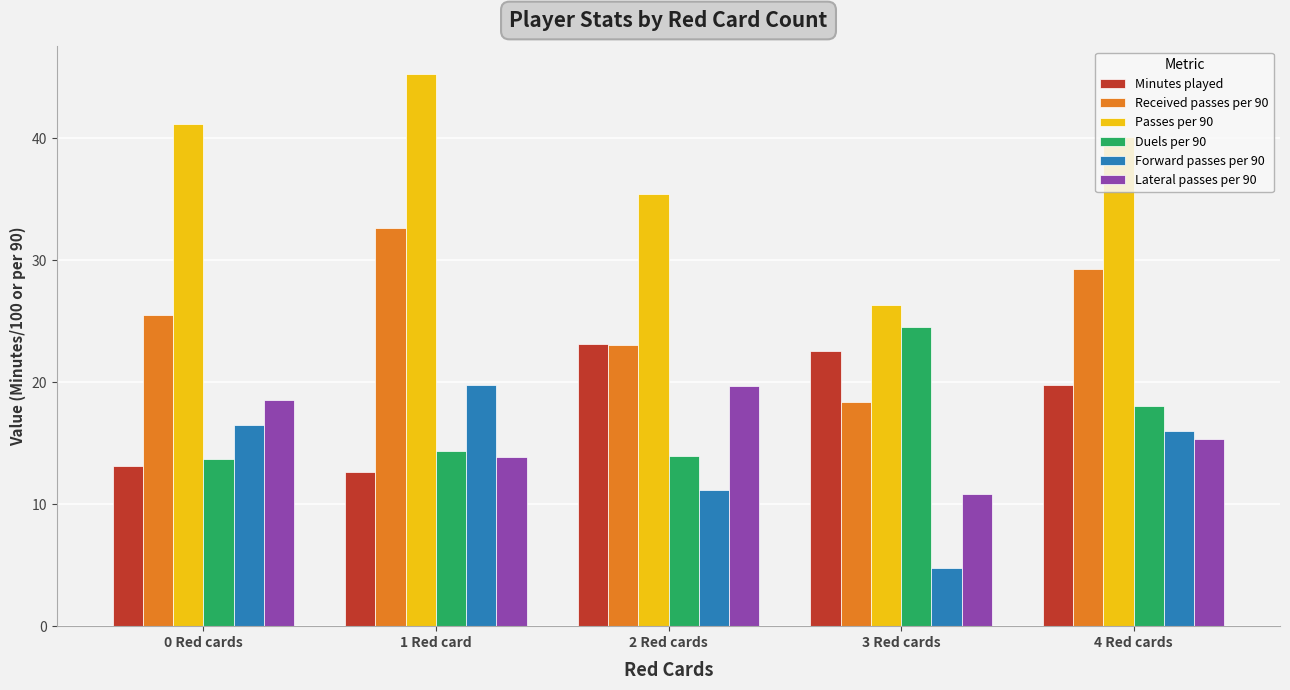

Which series has the largest range (max minus min)?

Passes per 90